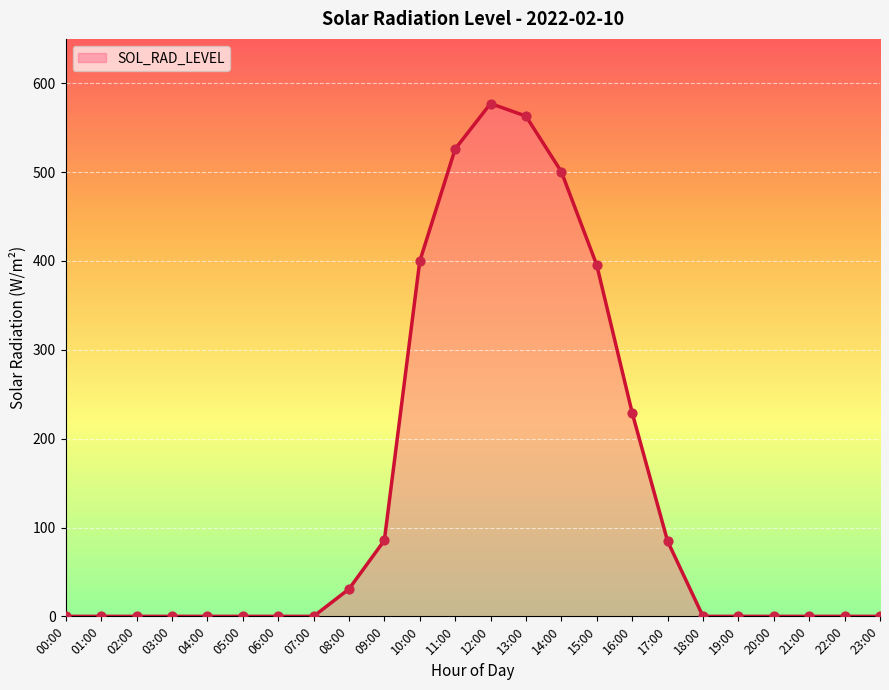

Approximately how many times larger is the value at 10:00 compared to 15:00?

1.0